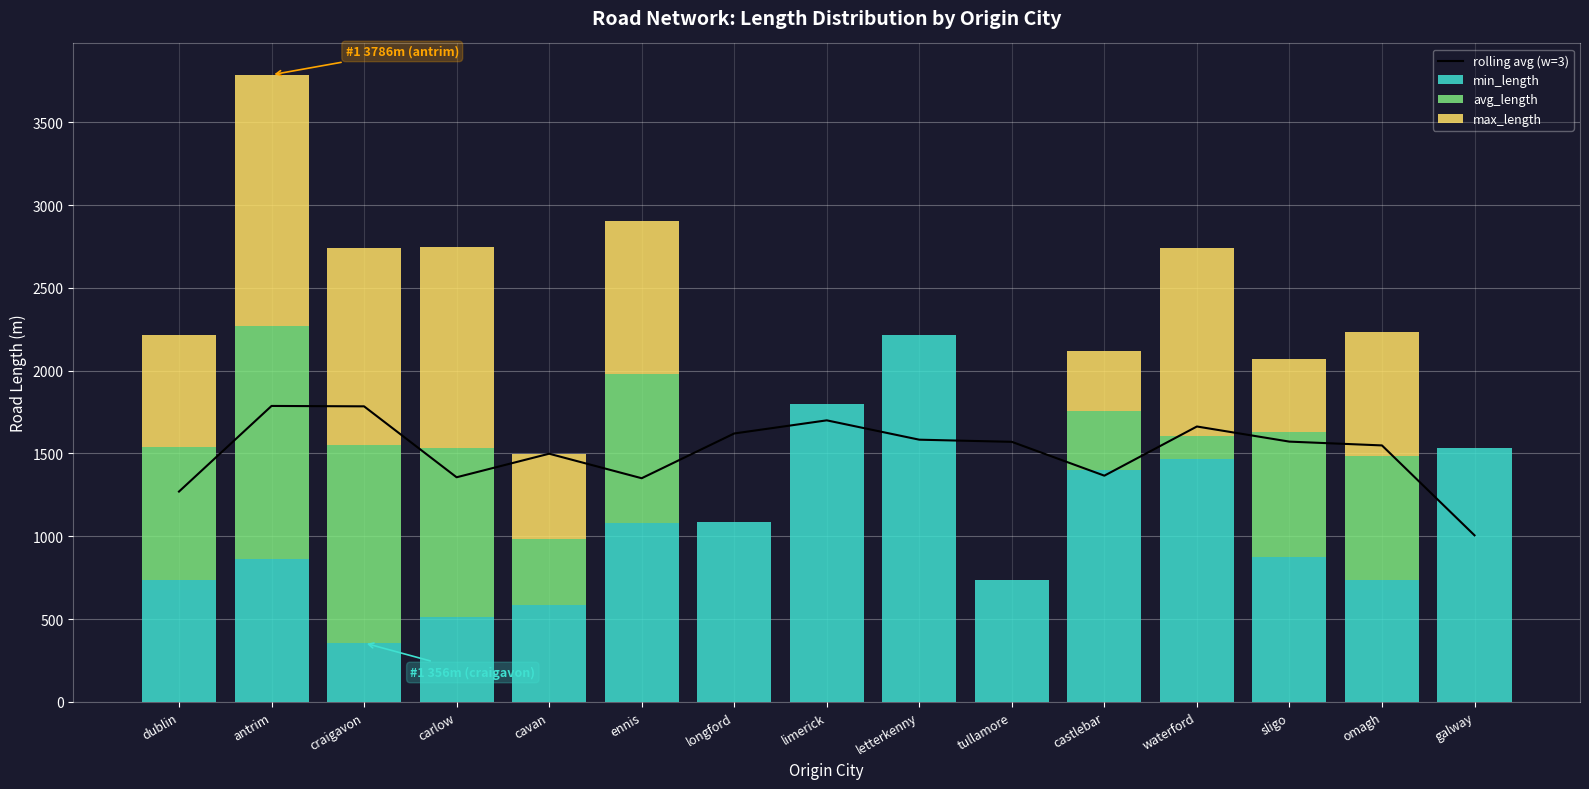

At how many categories does at least one series exceed 1038?

15